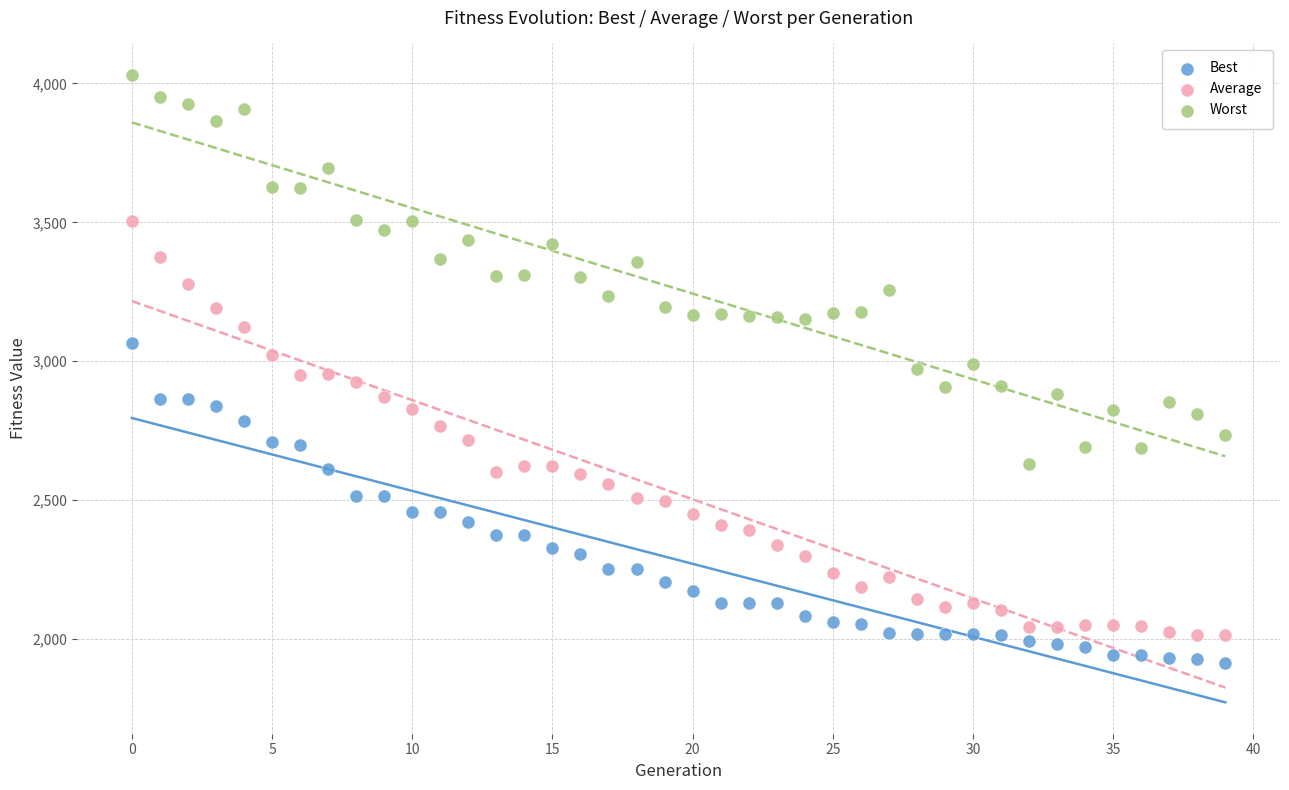

Which series reaches the maximum Y coordinate?

Worst